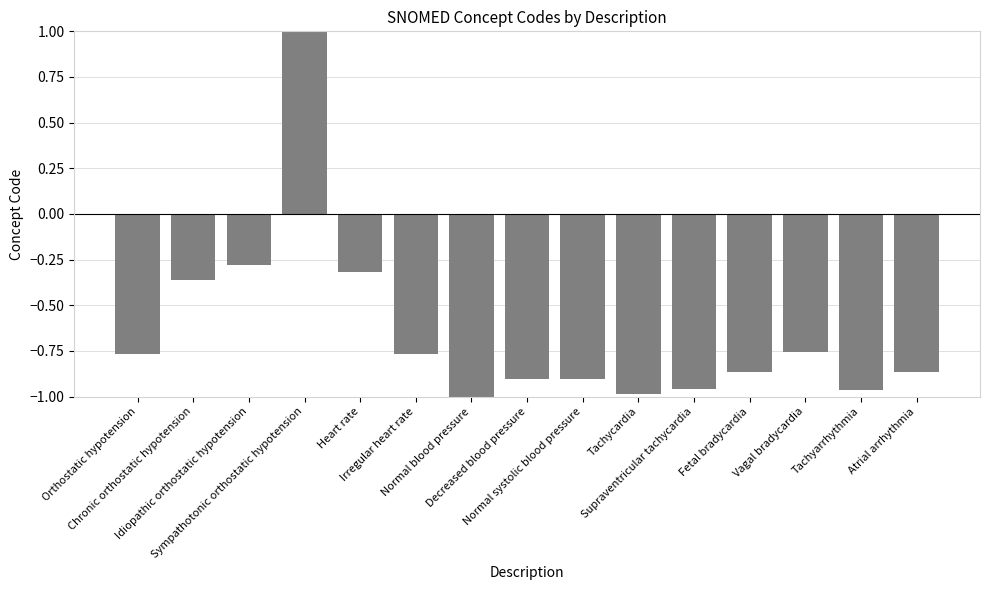

What is the maximum value shown in the chart?

1.0